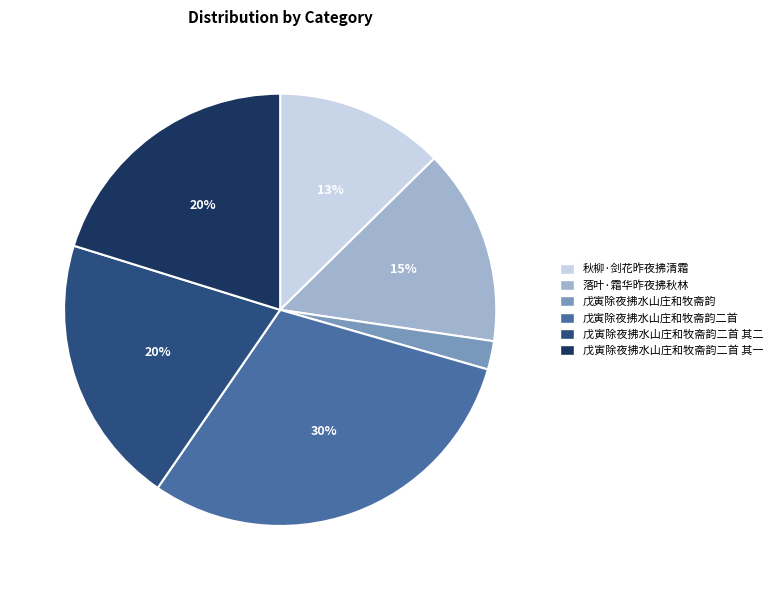

Is it true that 戊寅除夜拂水山庄和牧斋韵二首 is 21% of the pie?

False